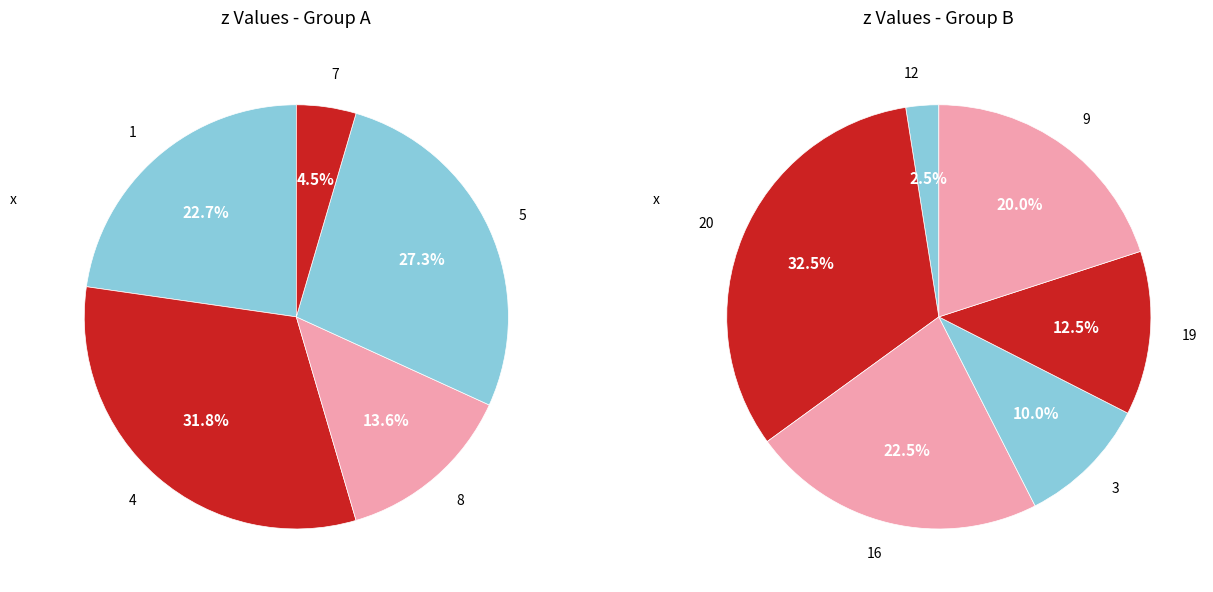

To the nearest percent, what percentage of the pie is 12?

2%